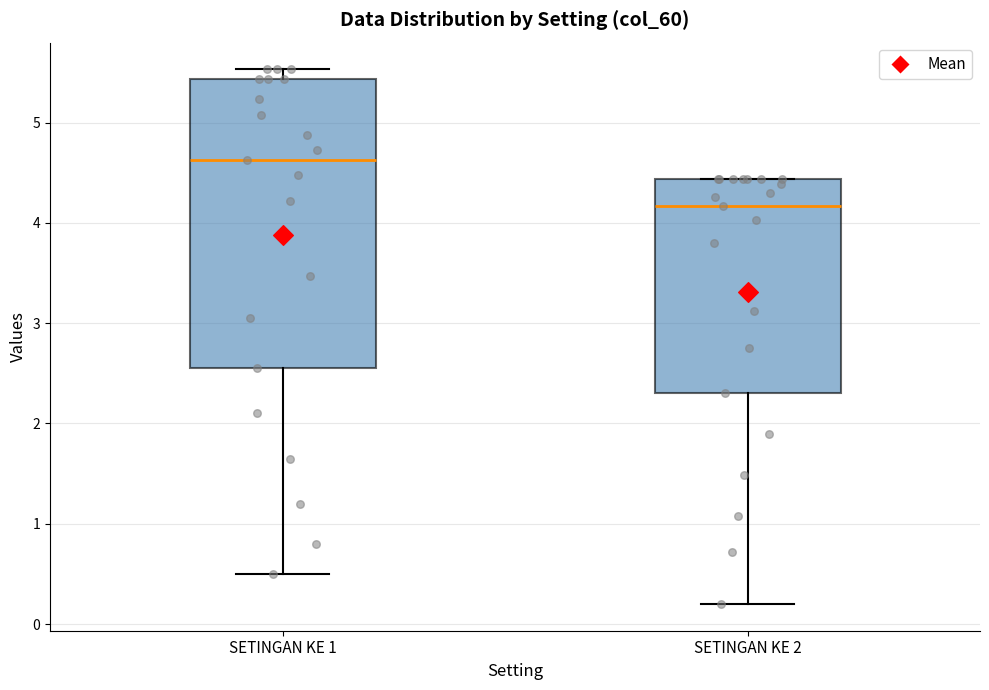

Reading left to right, transcribe this box plot: for each box, give where its median line is, the range the box spans, and where its two whiskers end, as read against the y-axis. The values are not printed on the chart, so give them approximately, as read against the axis.

SETINGAN KE 1: median 4.6, box 2.6 to 5.4, whiskers 0.5 to 5.5
SETINGAN KE 2: median 4.2, box 2.3 to 4.4, whiskers 0.2 to 4.4